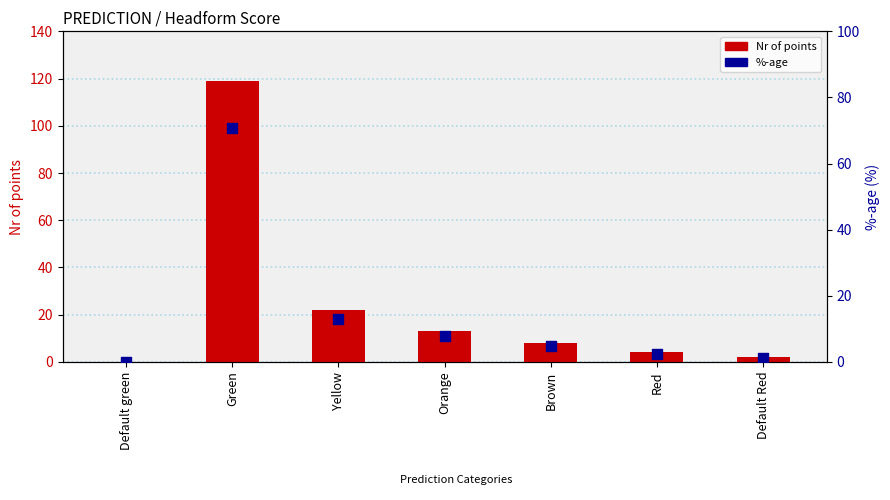

Which series contains the lowest Y value?

Nr of points